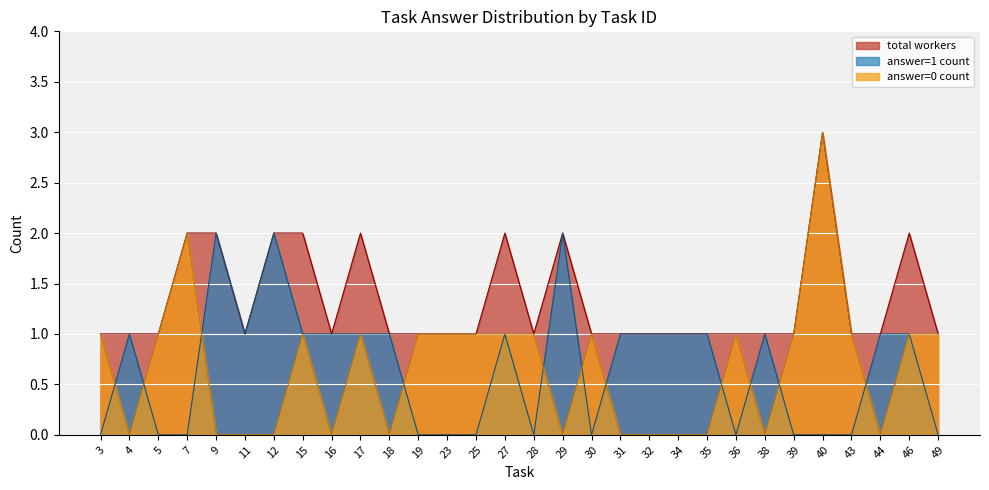

Which label corresponds to the largest value in the chart?

40